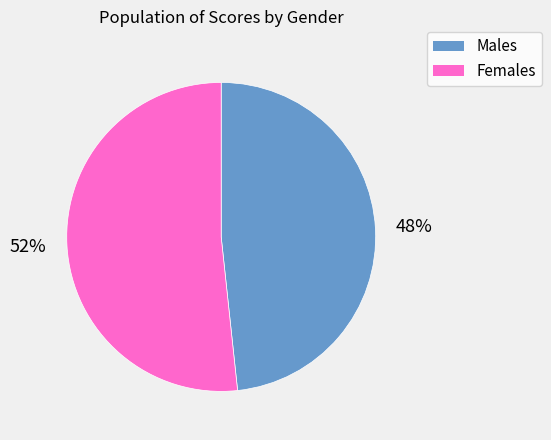

To the nearest percent, what is the average slice percentage?

50%